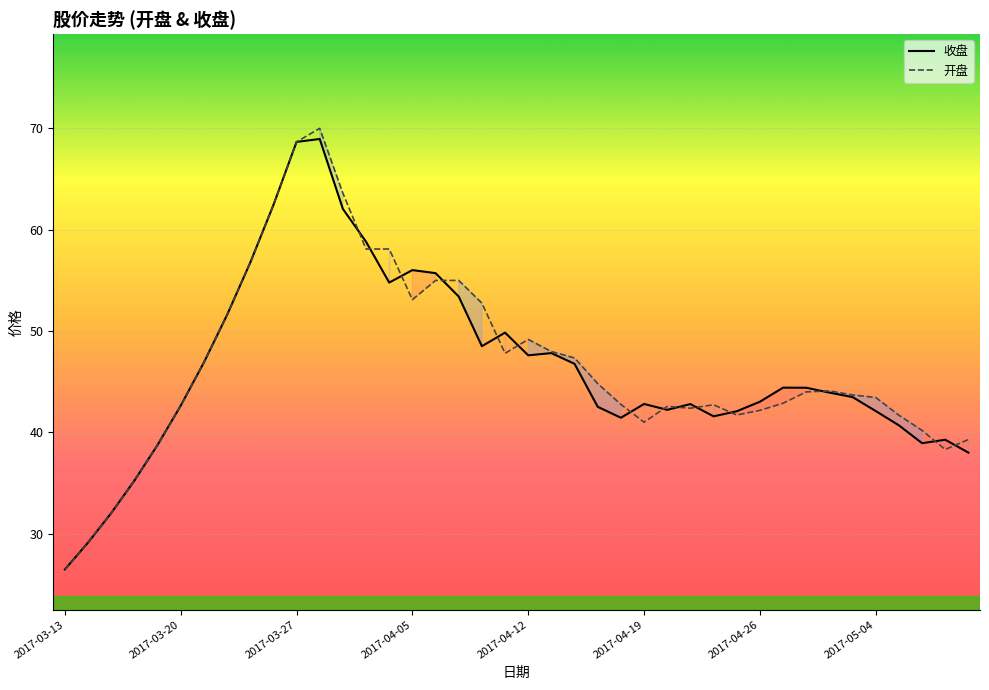

At which label does 开盘 reach its minimum?

2017-03-13